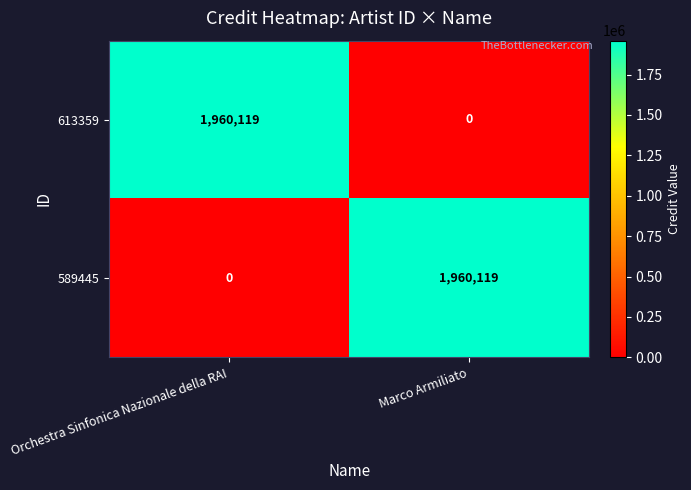

True or false: 613359 has a value of 611307 at Orchestra Sinfonica Nazionale della RAI.

False